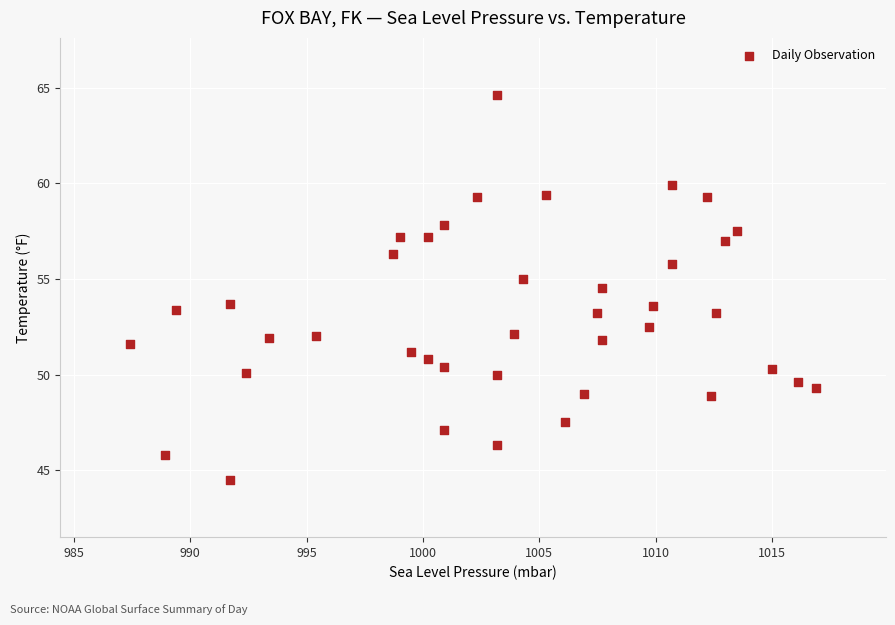

What is the range of X values (max minus min)?

29.5